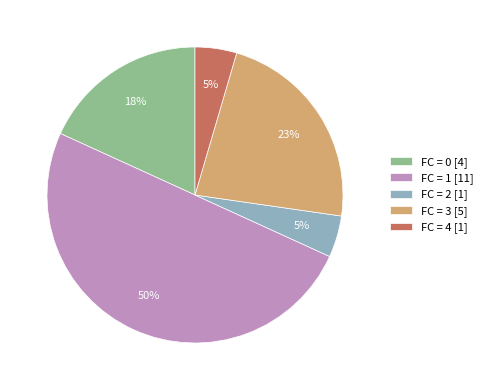

What percentage is the FC = 3 [5] slice, to the nearest percent?

23%